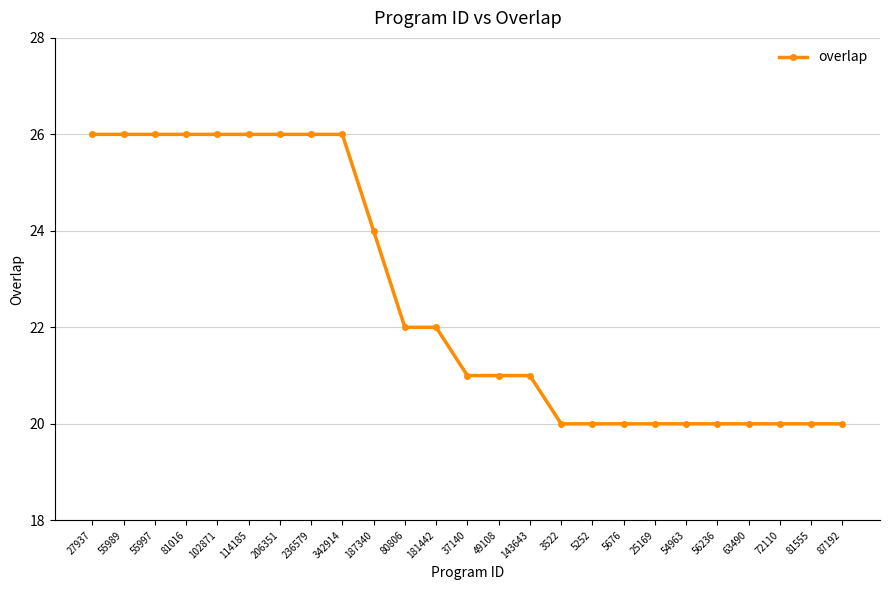

What is the change in value from 80806 to 25169?

-2